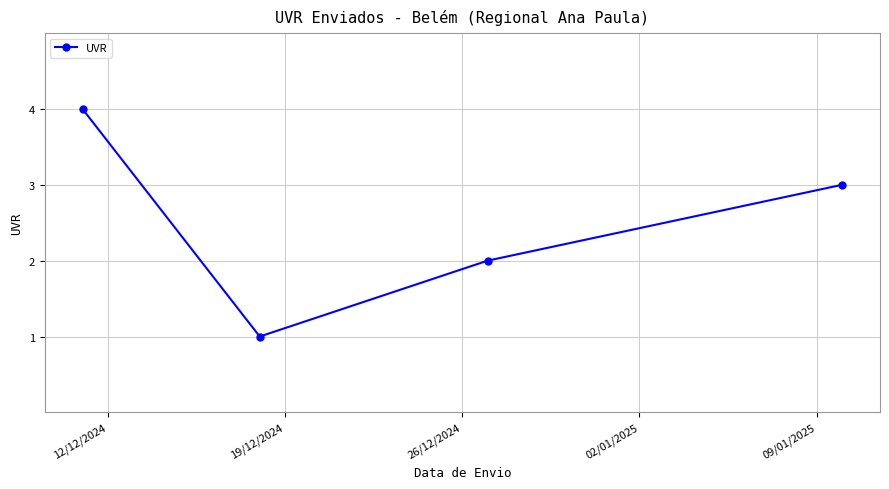

What is the difference between the maximum and minimum values?

3